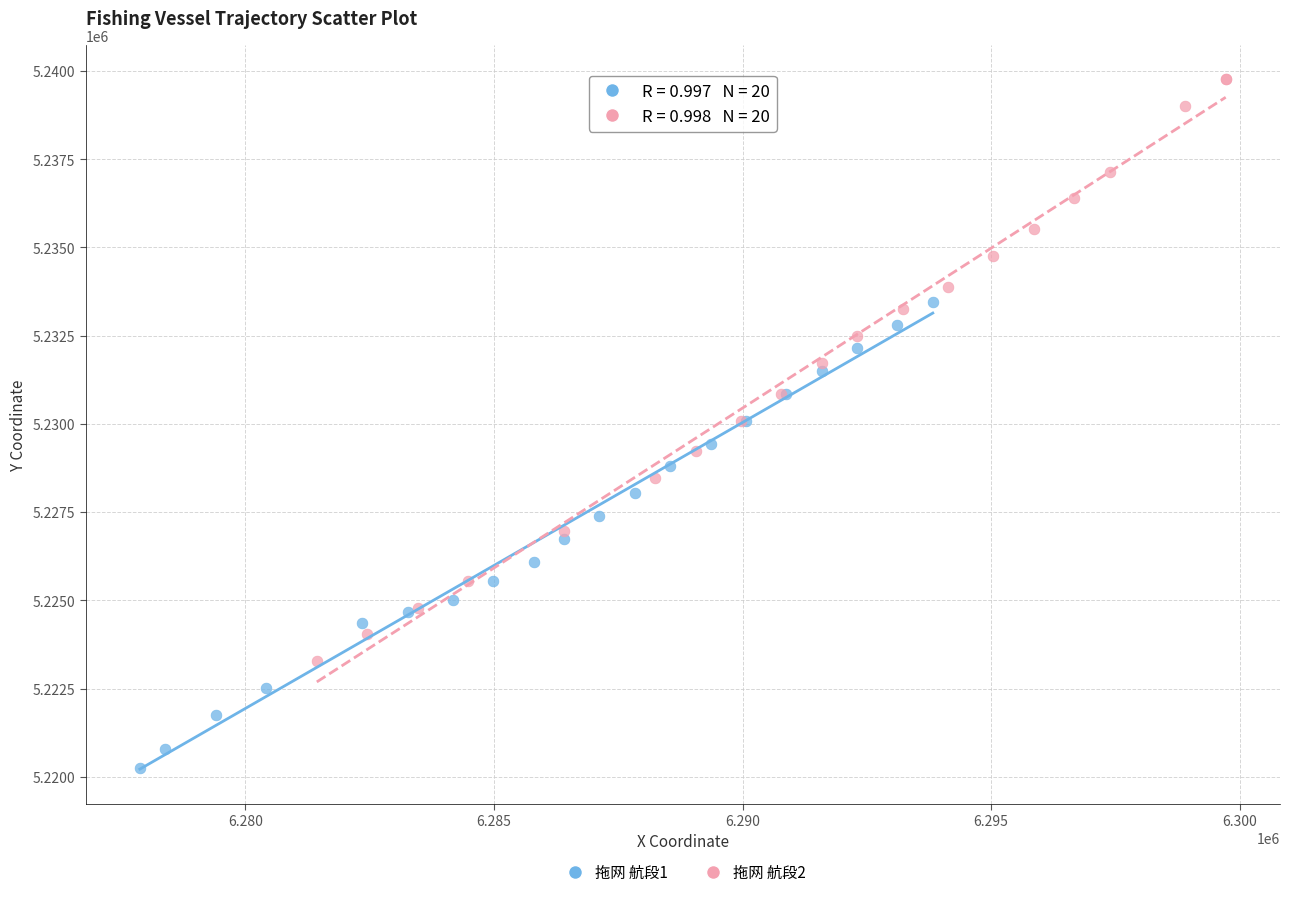

Which series has the widest spread of Y values?

拖网 航段2